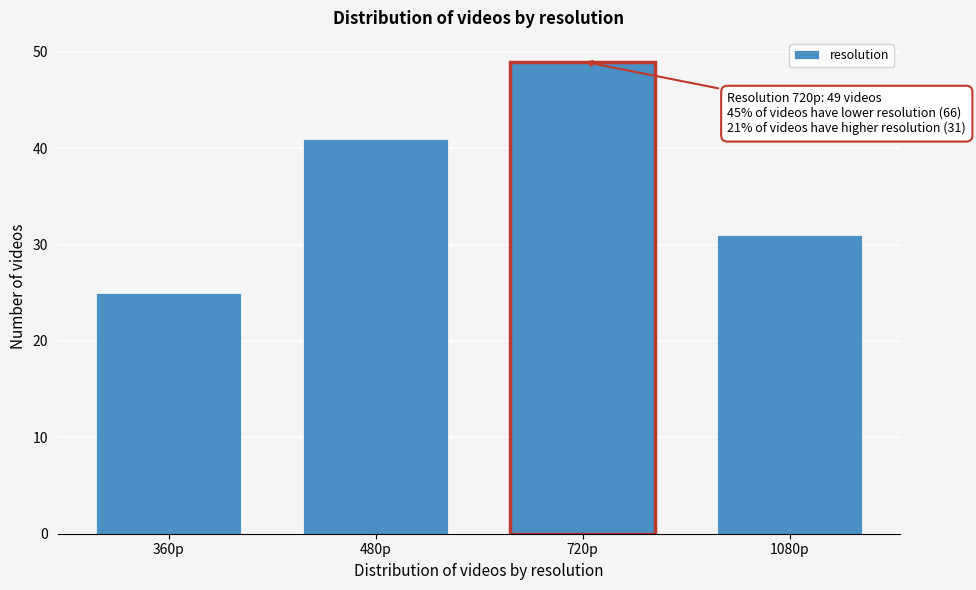

Reading left to right, extract all data points from this chart.

25	41	49	31